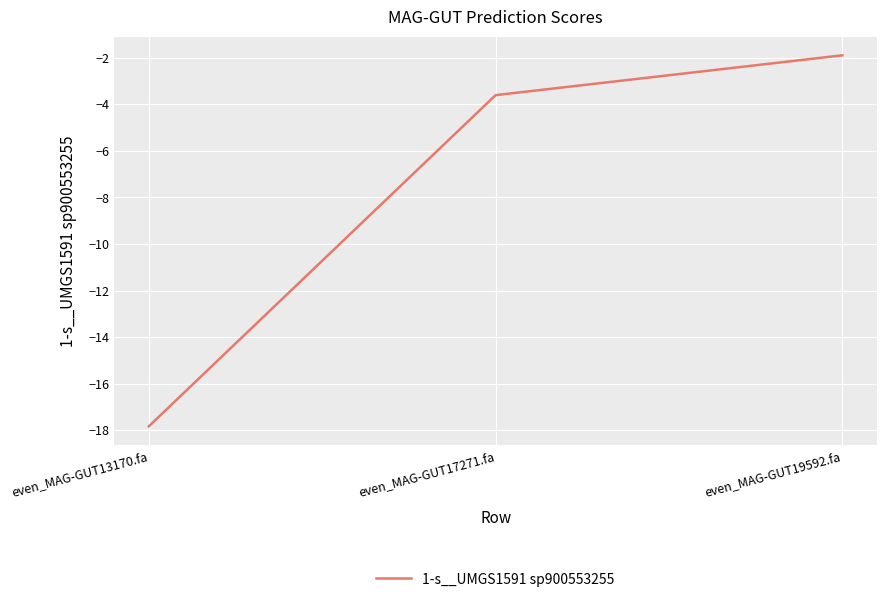

Rank the categories by value from lowest to highest.

even_MAG-GUT13170.fa, even_MAG-GUT17271.fa, even_MAG-GUT19592.fa